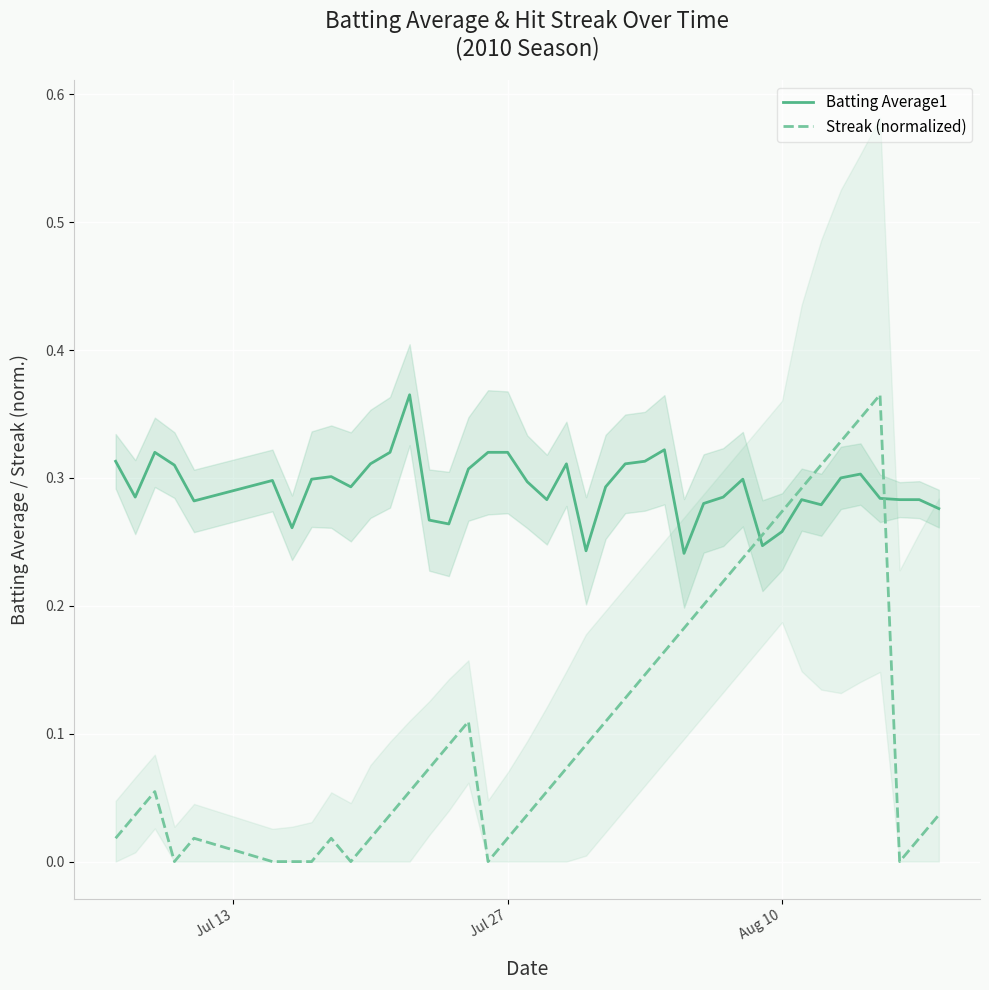

Rank the series by their average value, from highest to lowest.

Batting Average1, Streak (normalized)